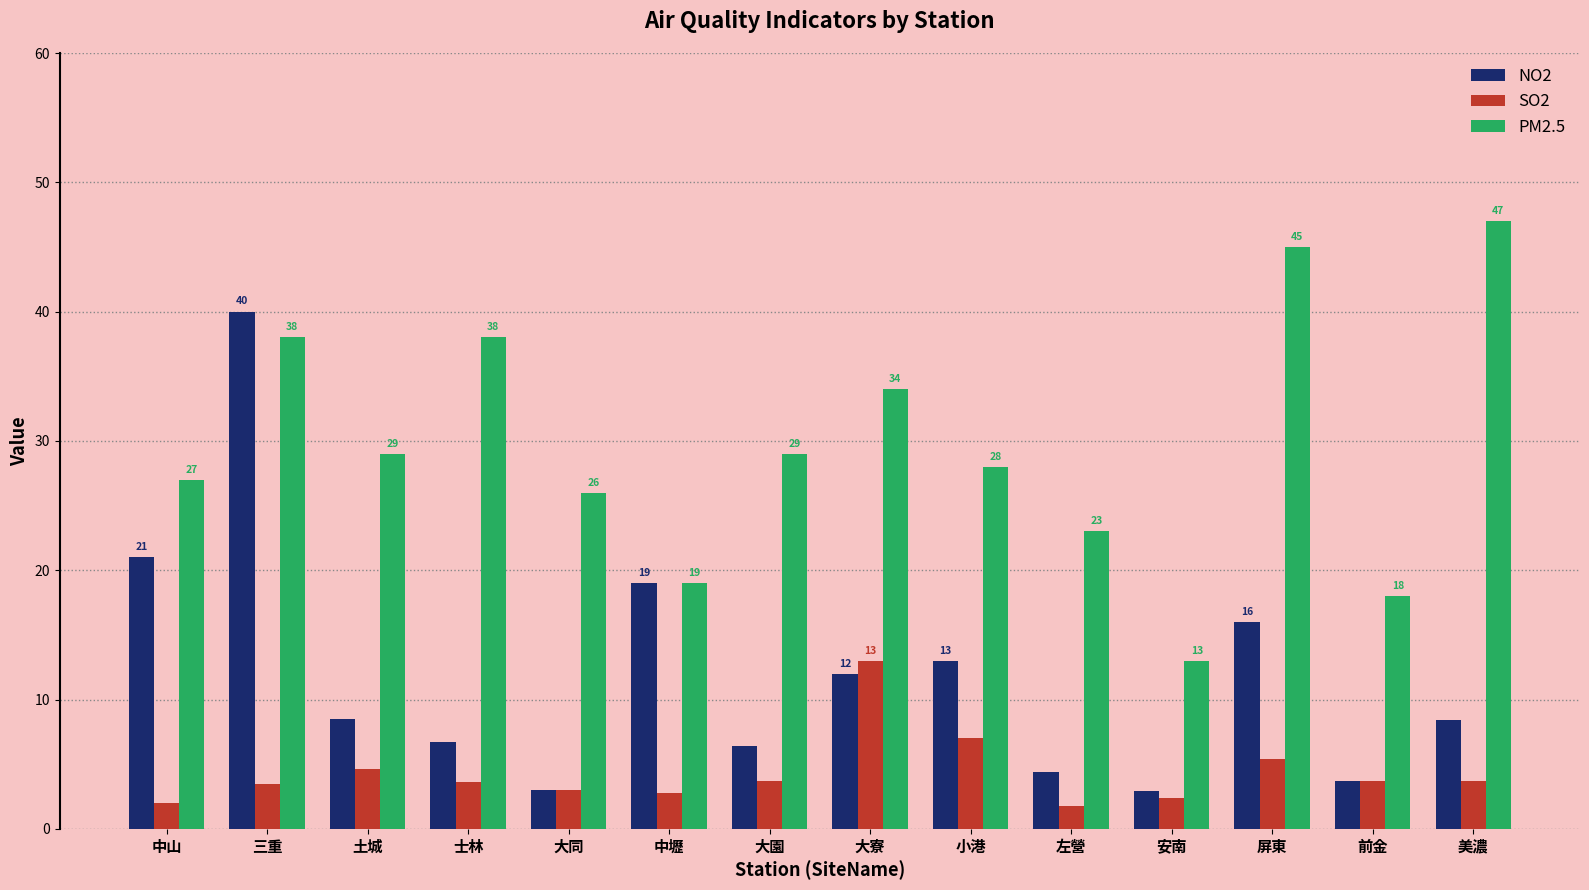

Between 中山 and 大同, which series saw the biggest shift?

NO2